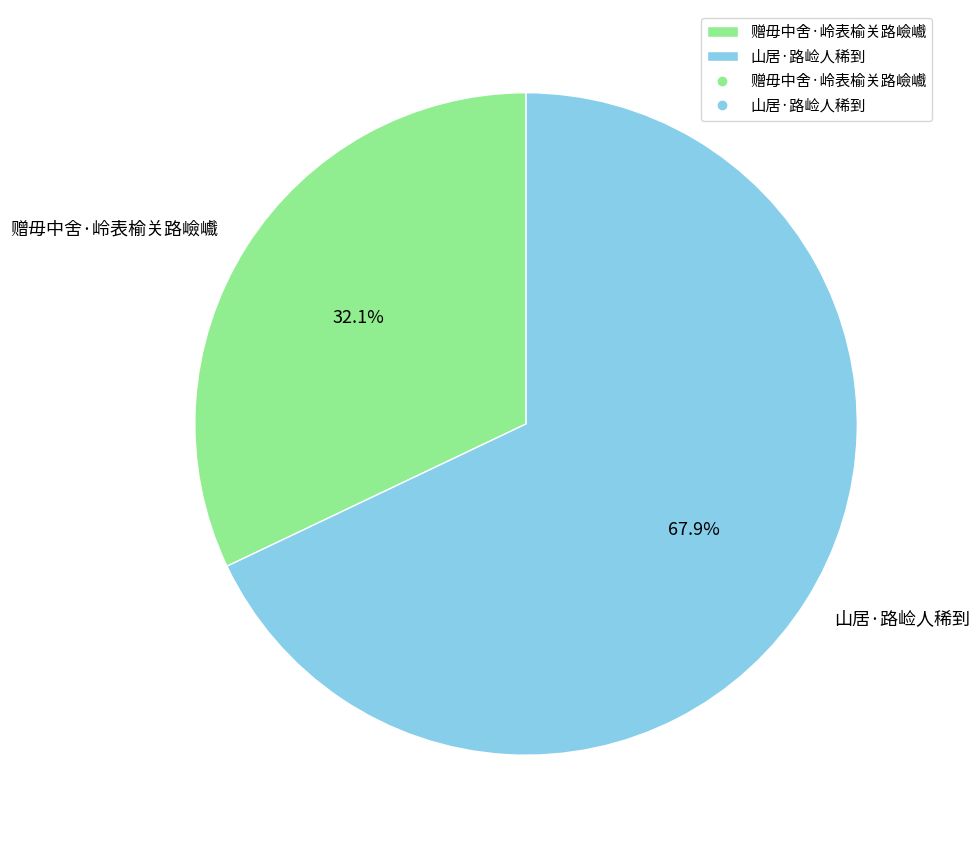

Is the sum of 山居·路崄人稀到 and 赠毋中舍·岭表榆关路嶮巇 greater than half?

Yes